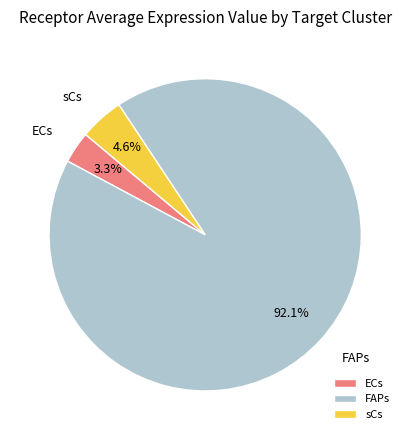

Is it true that FAPs is 80% of the pie?

False